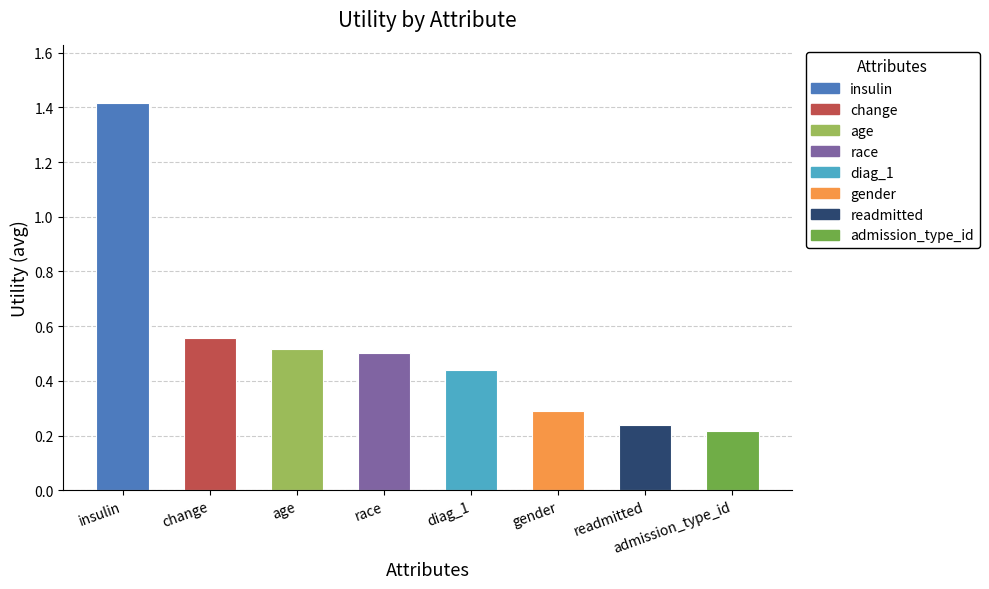

Between readmitted and change, which is larger?

change